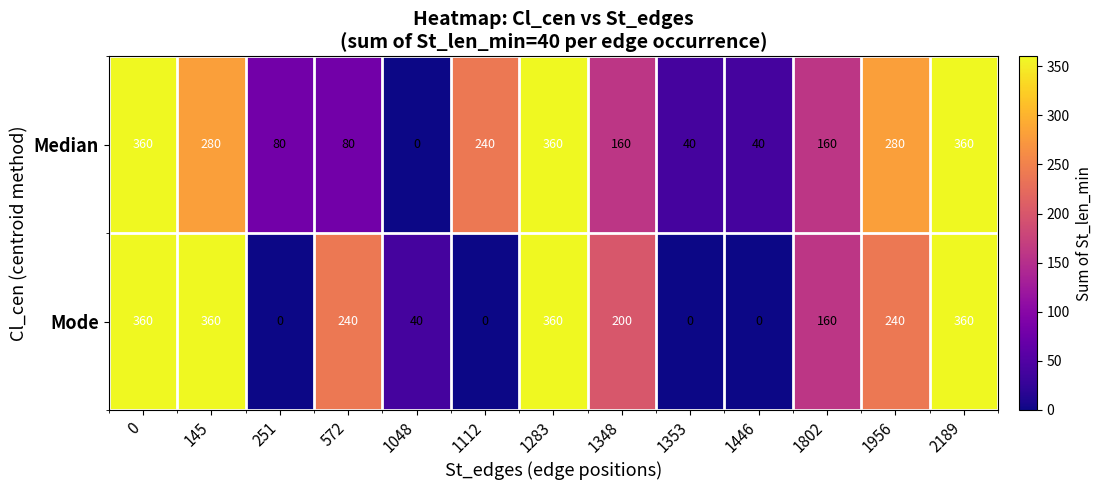

What is the highest value of the Median series?

360